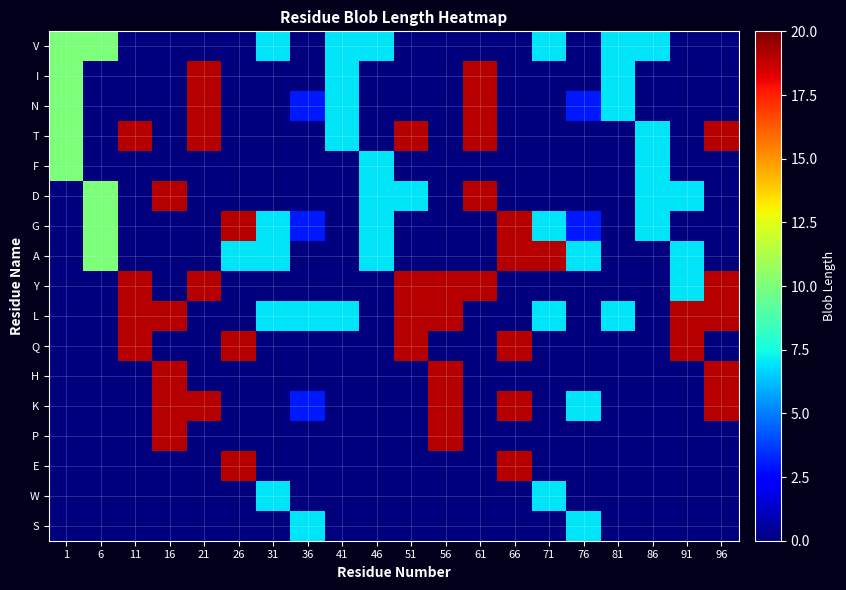

How many distinct data groups are displayed?

17